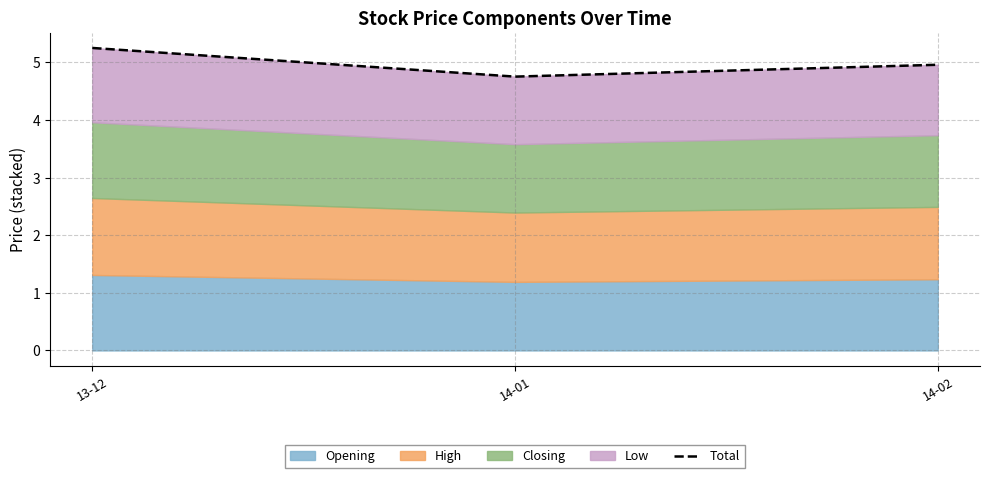

What is the difference between the values at 14-02 and 13-12?

0.3